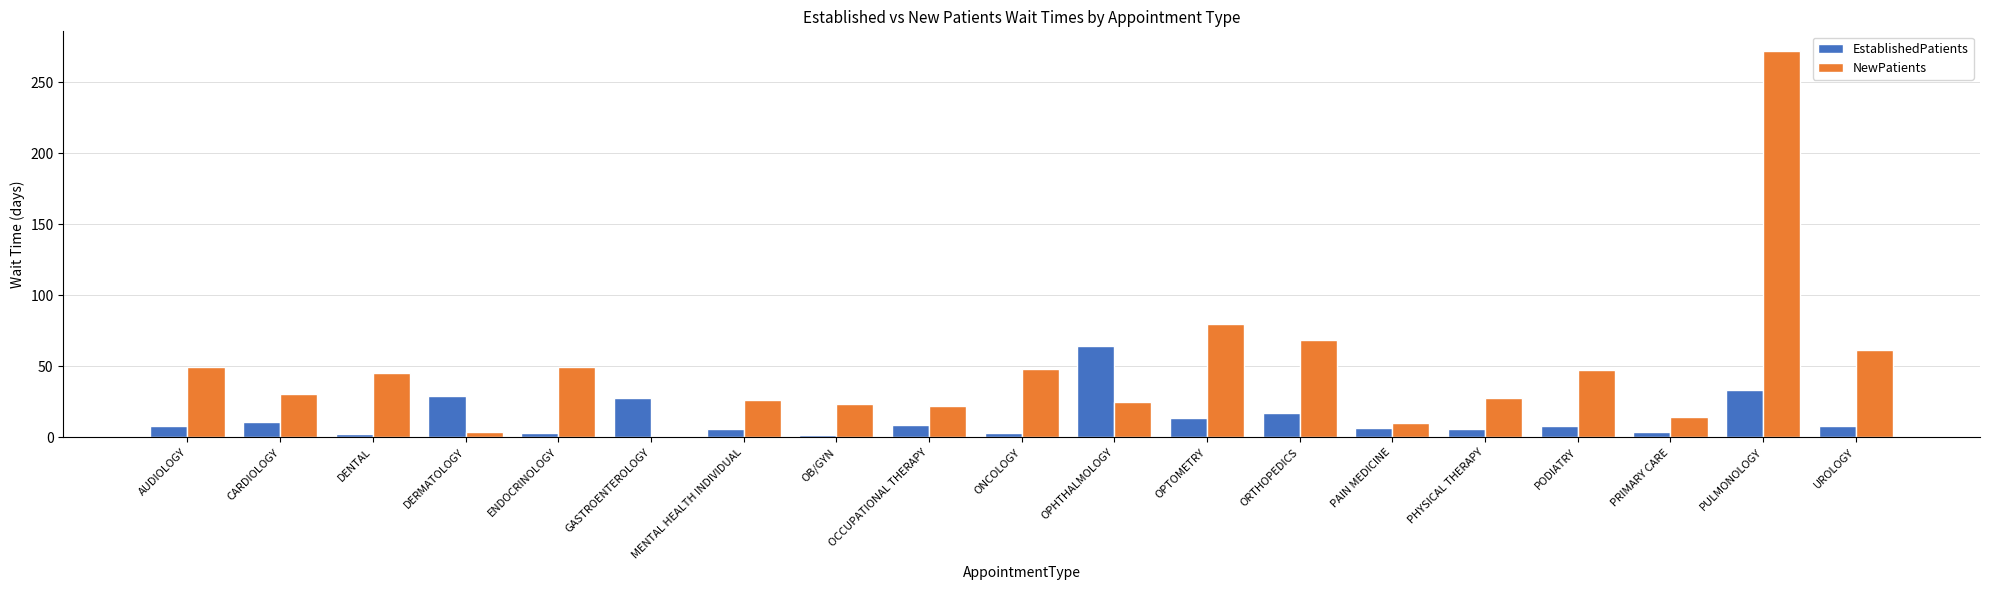

What is the maximum value for NewPatients?

272.3